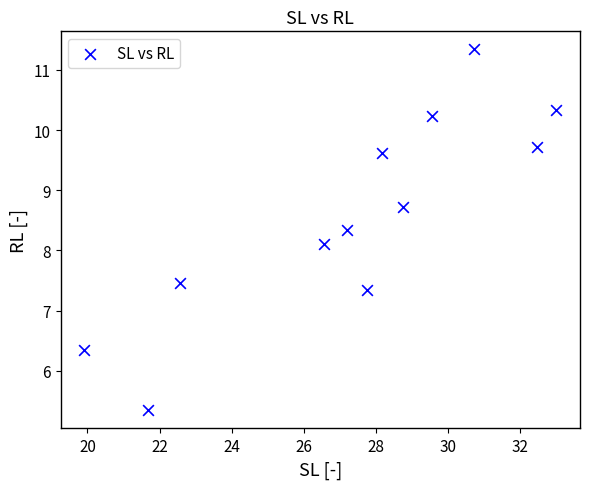

What Y value in the scatter plot is closest to 8?

8.1